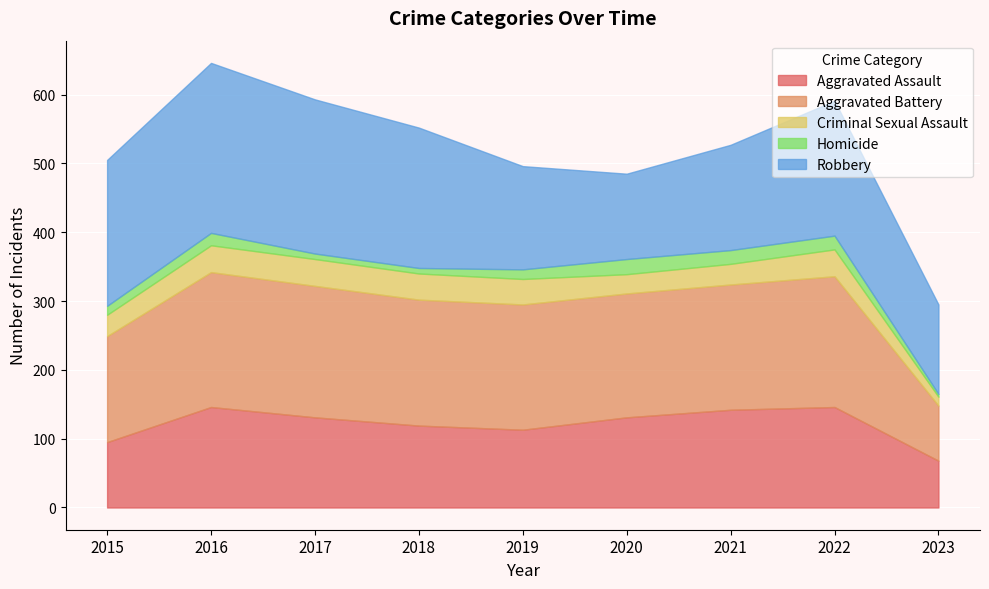

Which series has the largest total across all categories?

Robbery